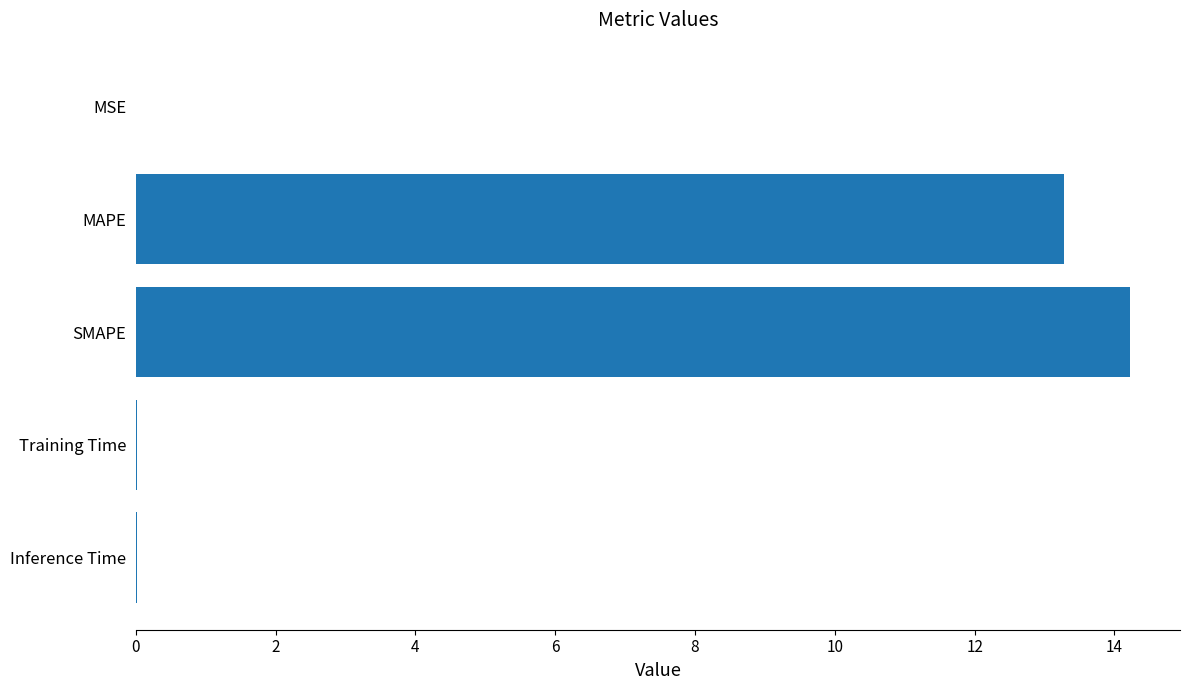

Are the bars grouped side by side (vs. stacked)?

No